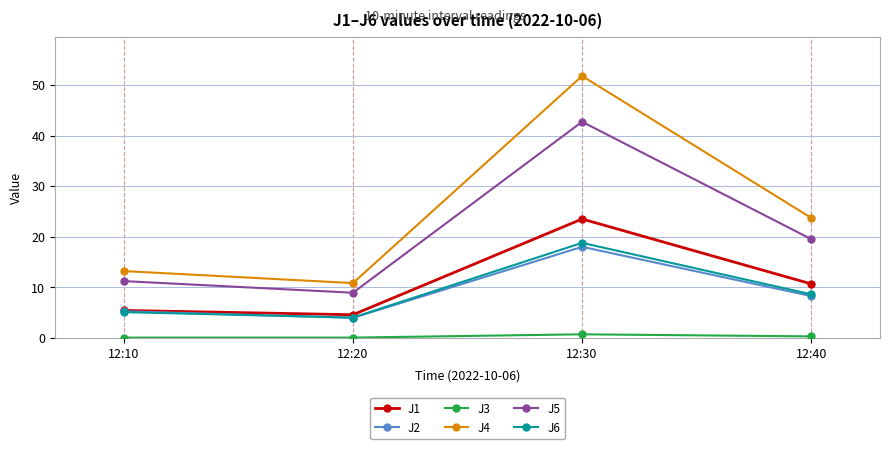

At which label does J5 reach its minimum?

12:20